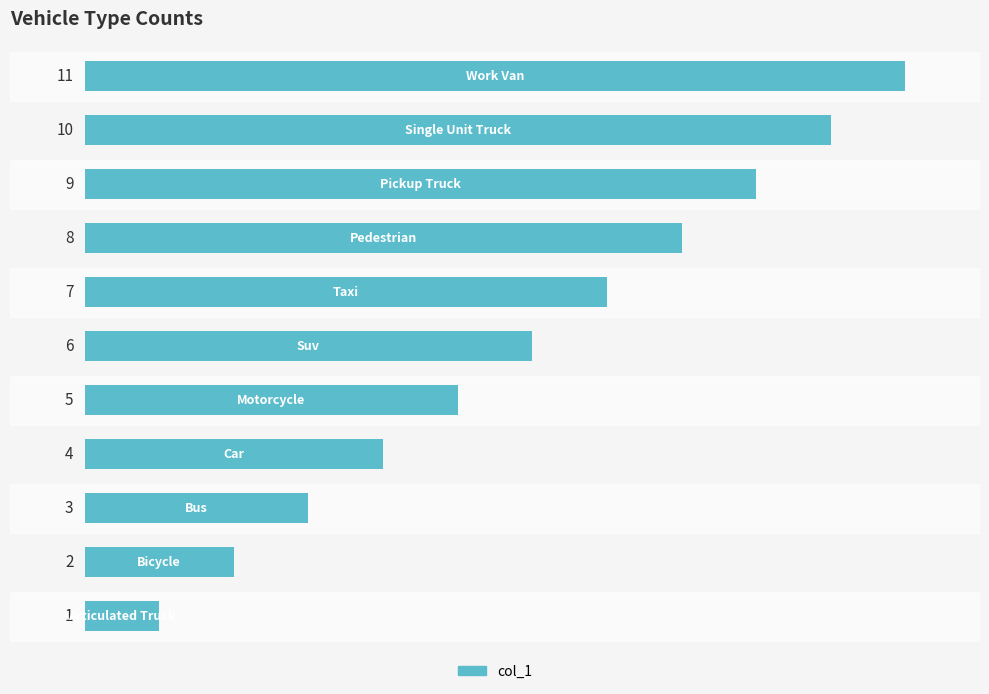

What is the difference between the maximum and minimum values?

10